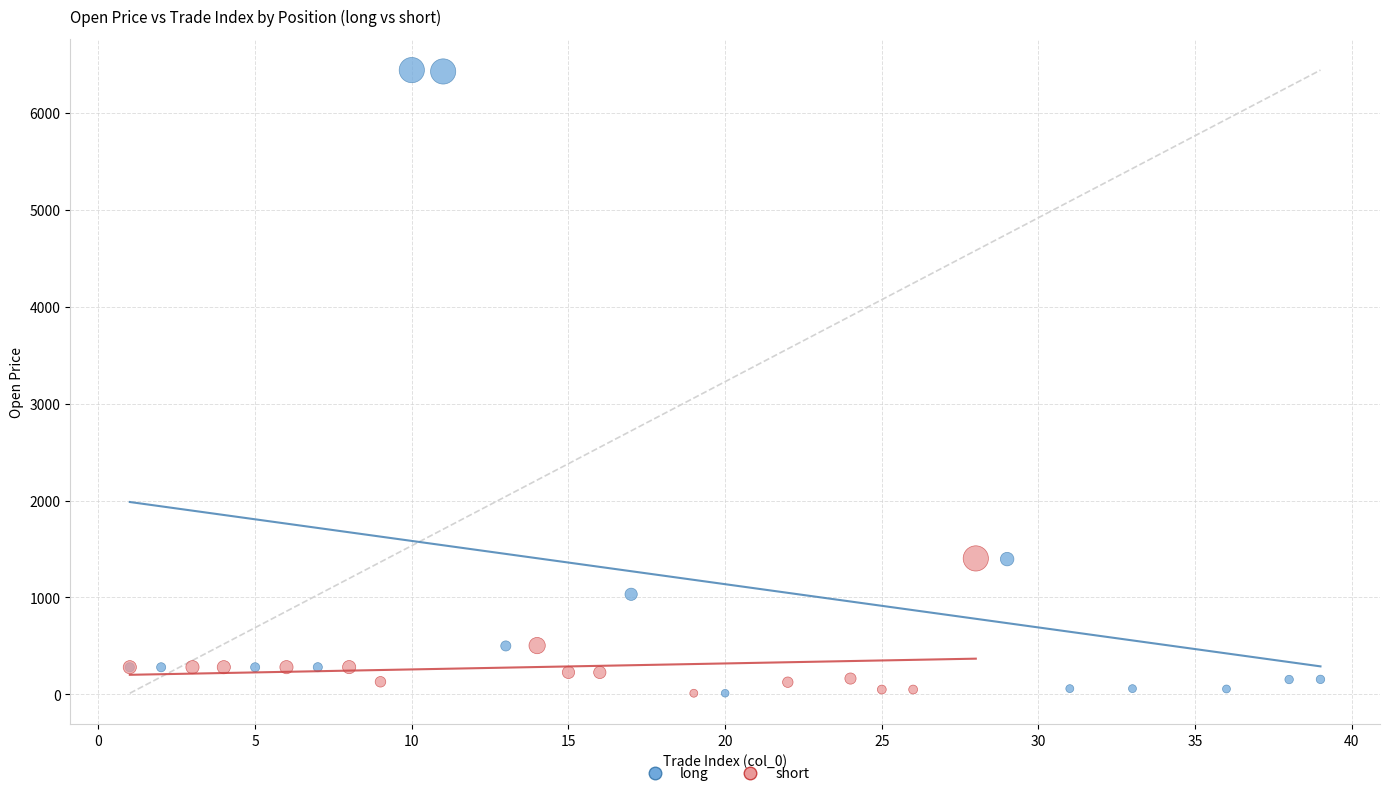

What are all the series names shown in the legend?

long, short